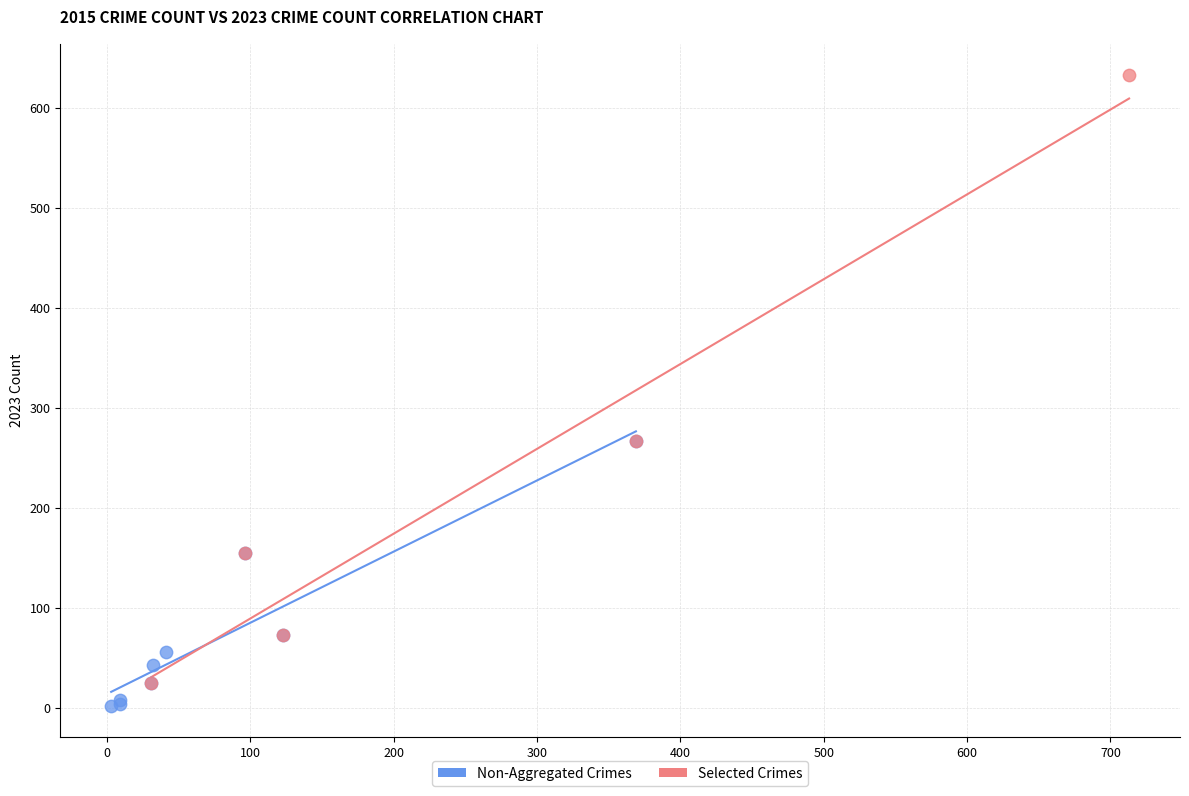

Which series has the largest Y range (max minus min)?

Selected Crimes